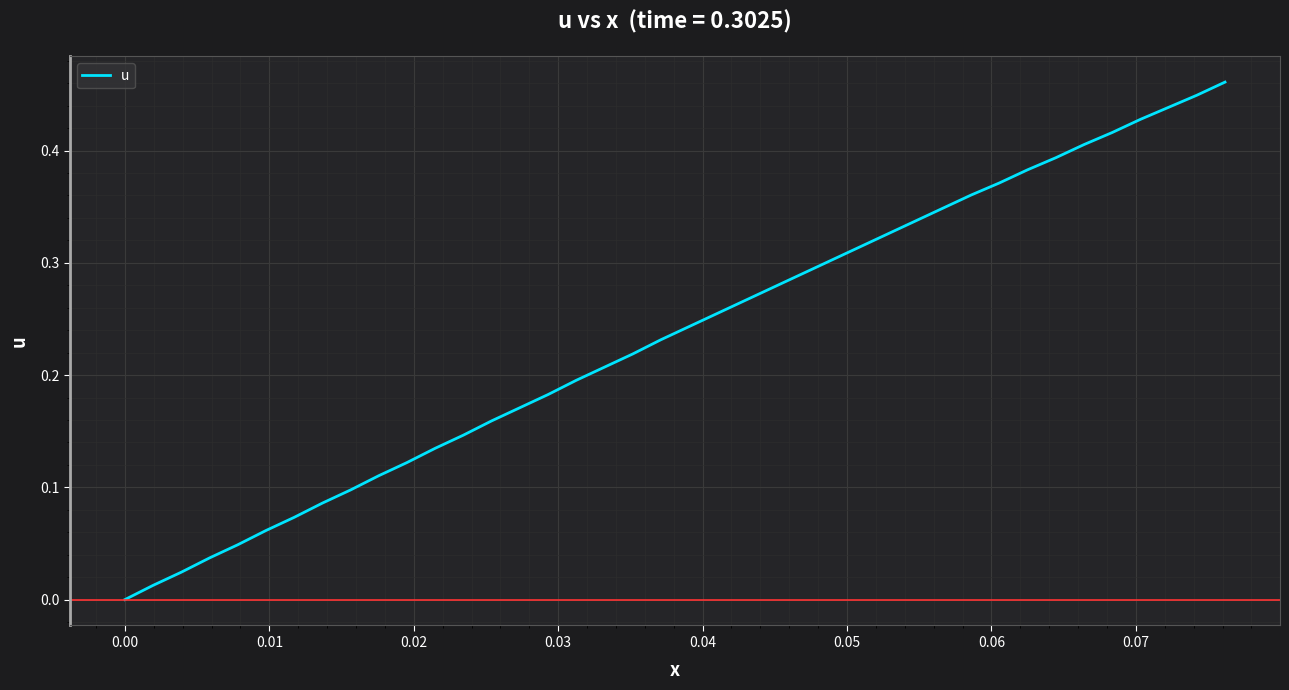

How many lines are shown in the chart?

1